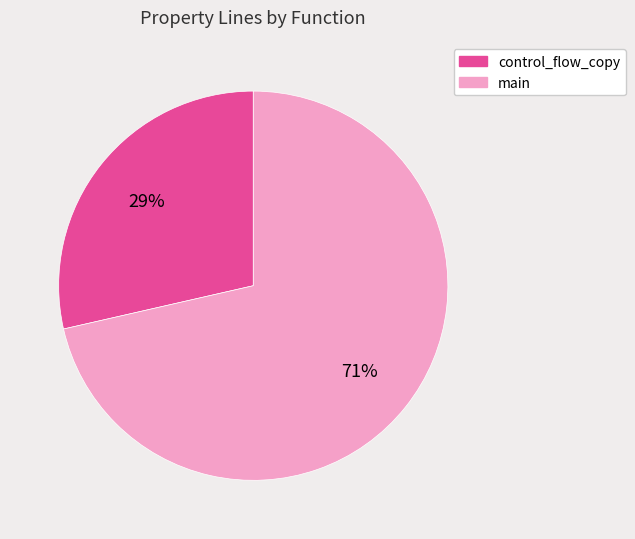

How many segments does this pie chart have?

2